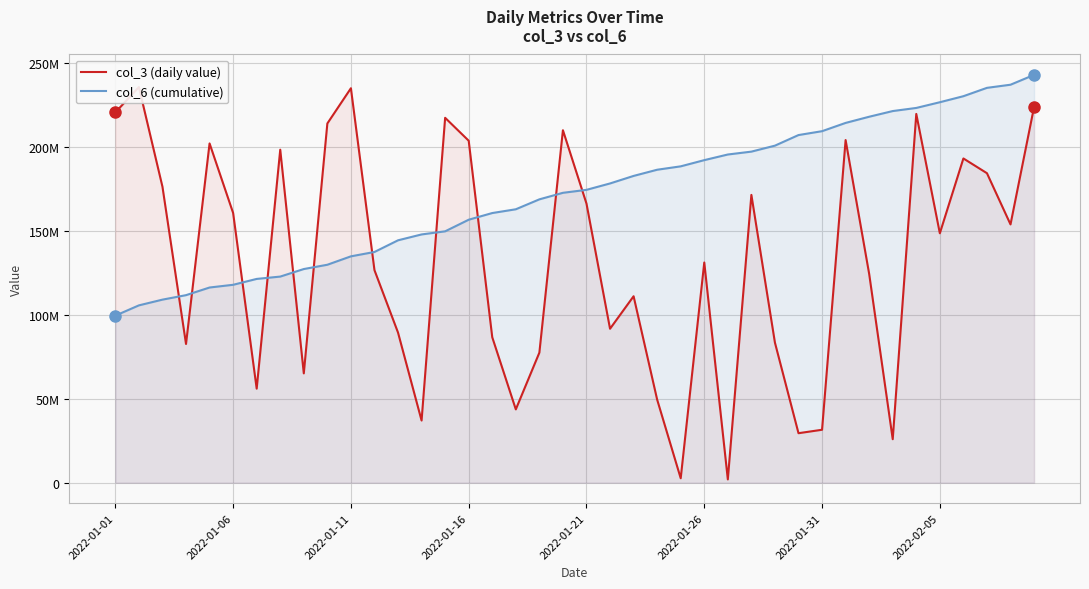

True or false: col_6 (cumulative) and col_3 (daily value) intersect in this chart.

True